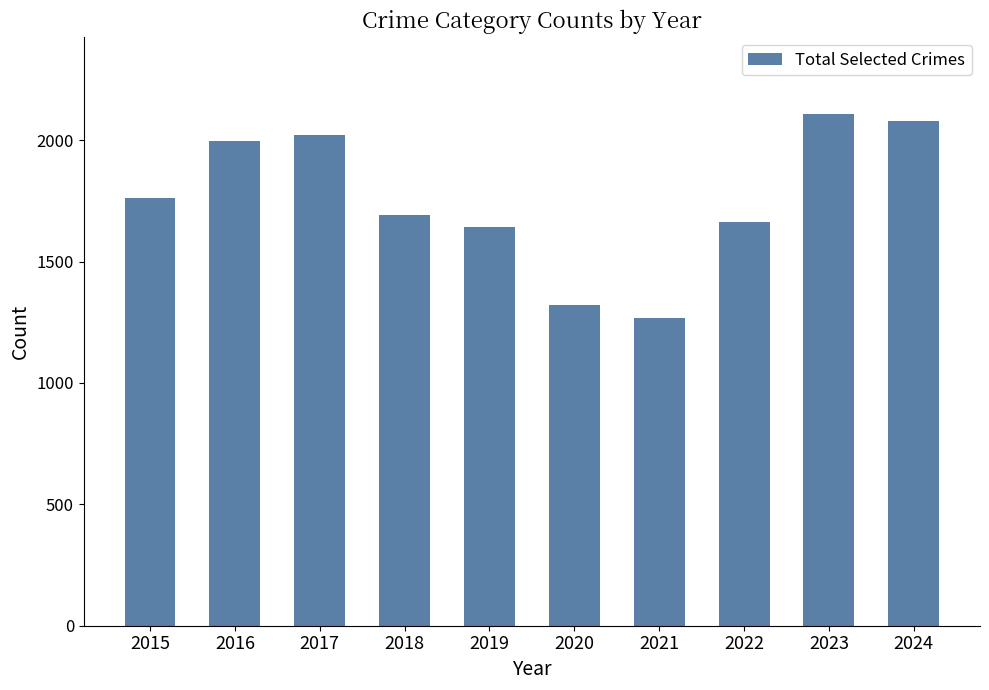

How many data points are less than 1761?

5